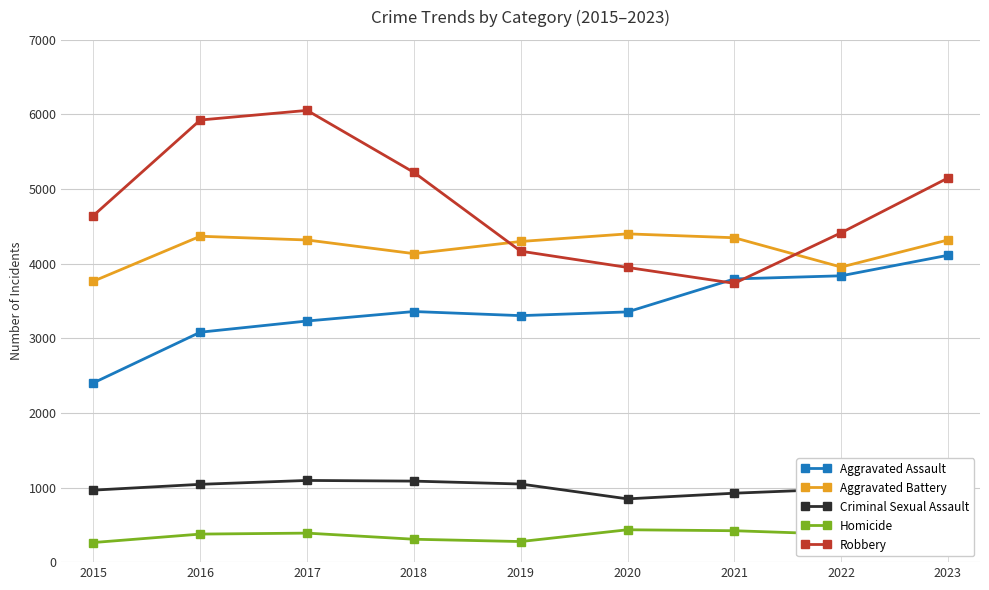

The value of Aggravated Assault at 2022 is 2004. True or false?

False